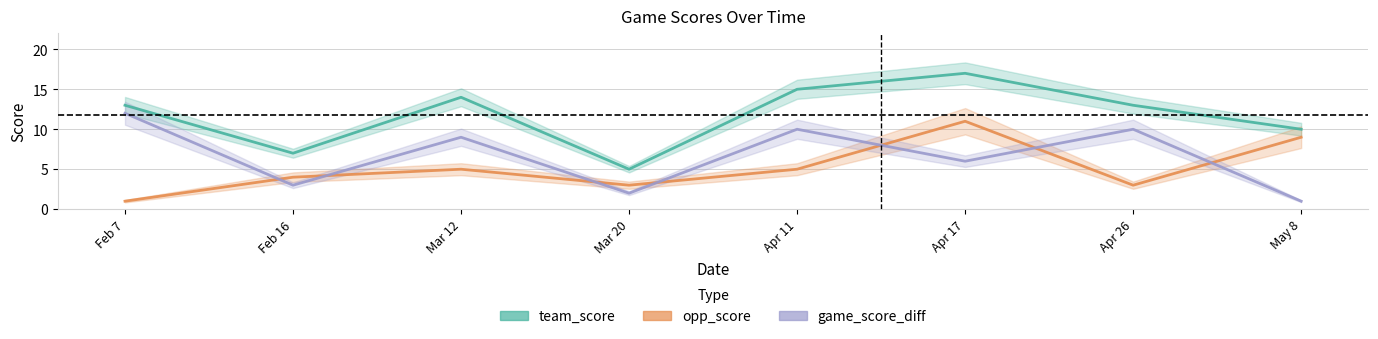

What is the minimum value shown in the chart?

1